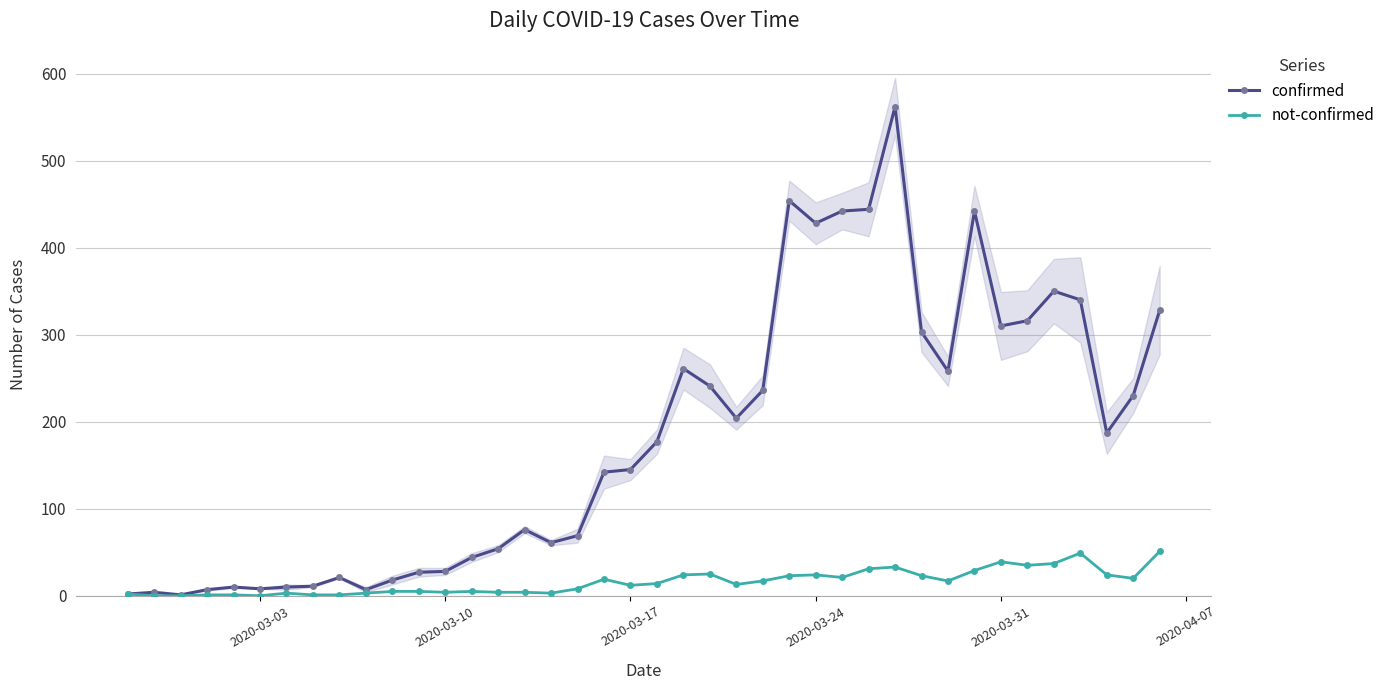

True or false: not-confirmed and confirmed intersect in this chart.

False